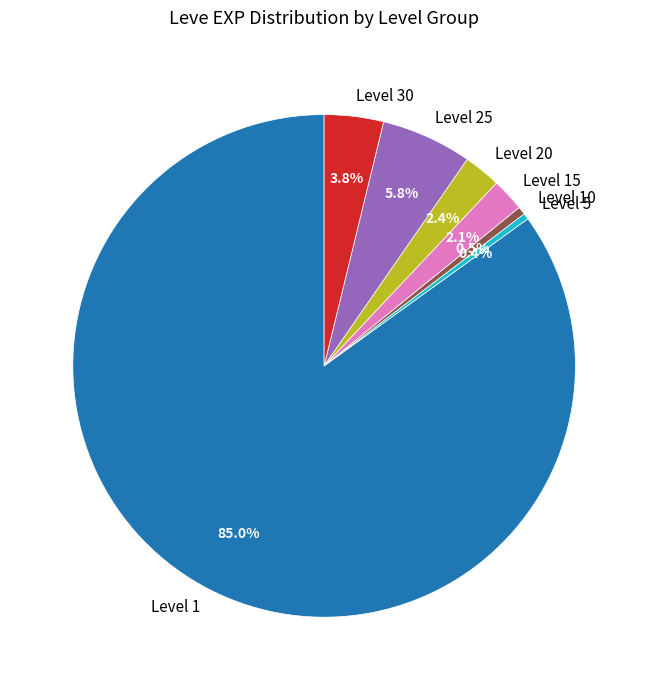

What portion of the pie excludes Level 1?

15.0%